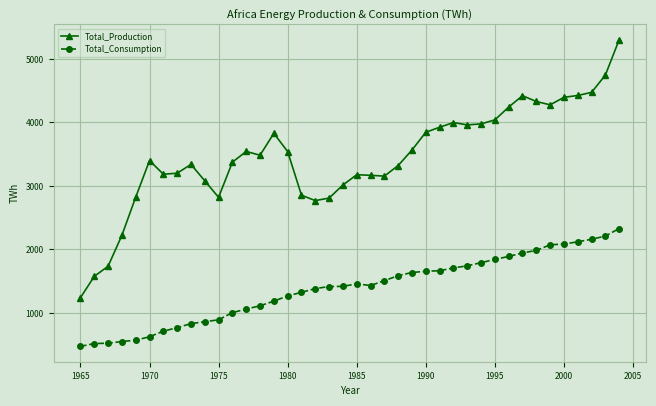

True or false: Total_Consumption and Total_Production intersect in this chart.

False